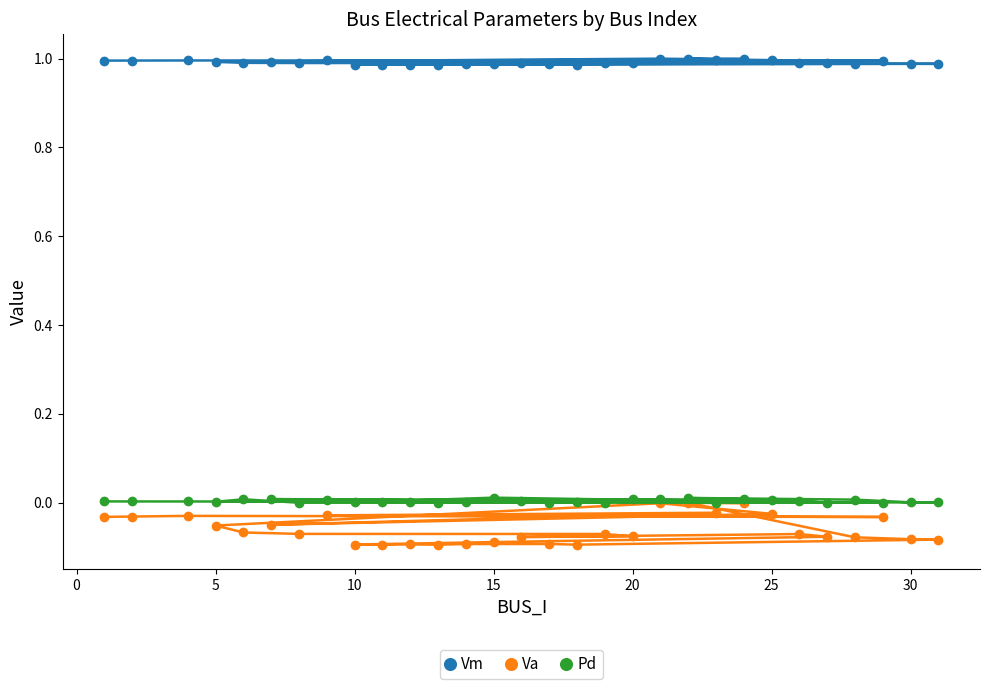

Is it true that Vm equals 1.8 at 25?

False